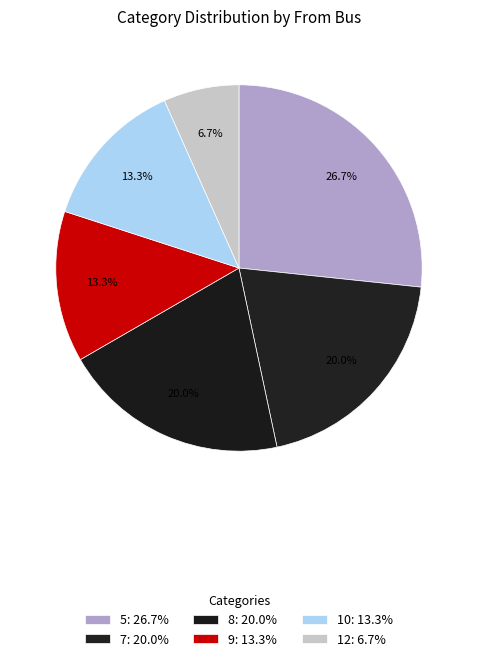

The 8 slice represents 31% of the pie. True or false?

False